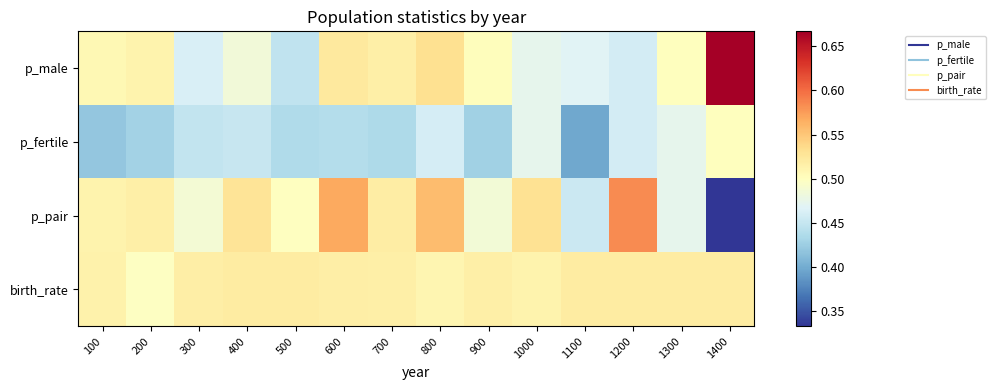

Between 900 and 1400, which series saw the biggest shift?

p_male